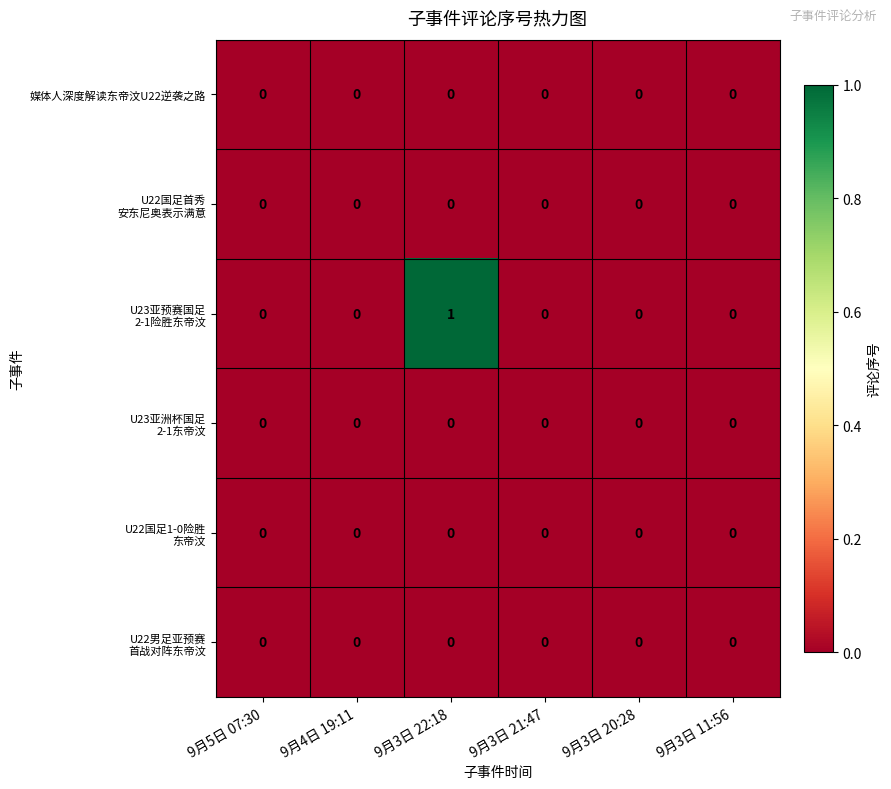

At which category is the sum across all series the highest?

9月3日 22:18